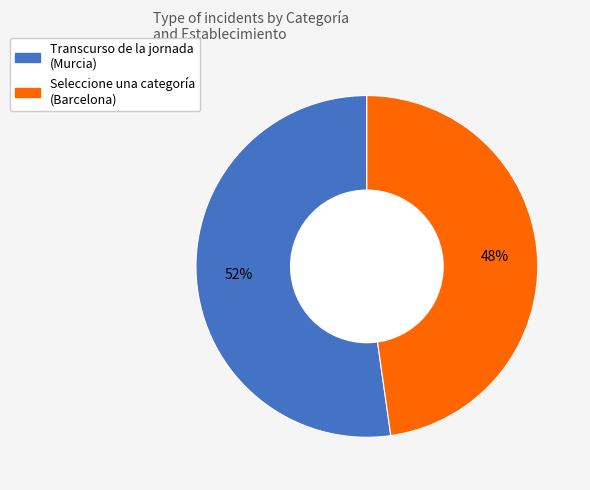

How many segments does this pie chart have?

2